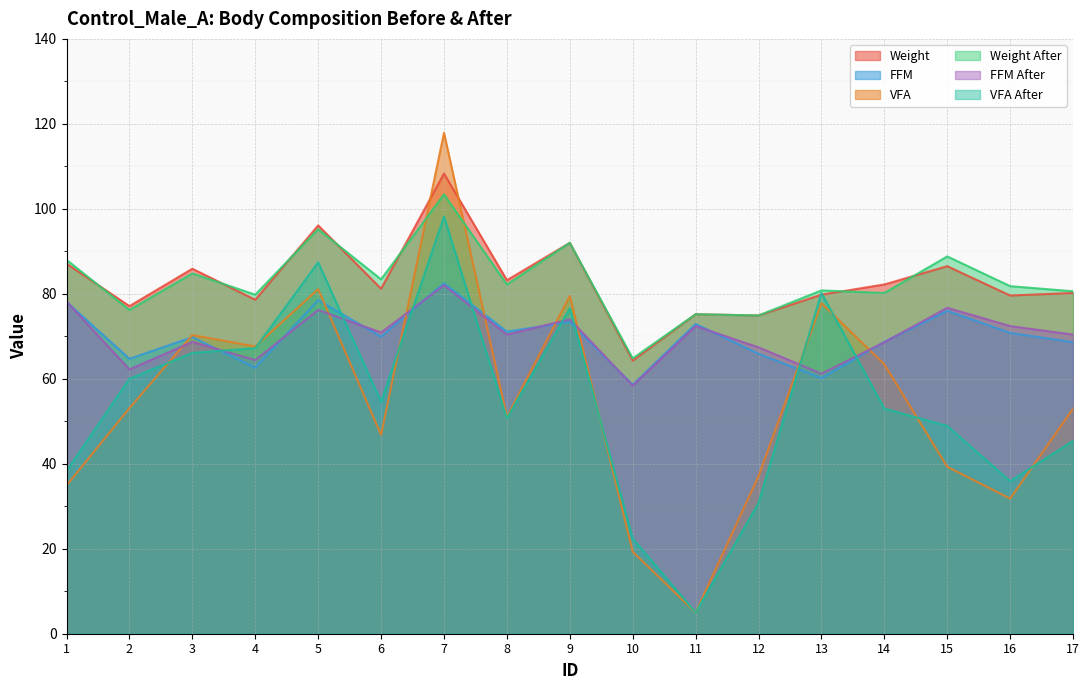

How many values in the VFA series are below 53?

8